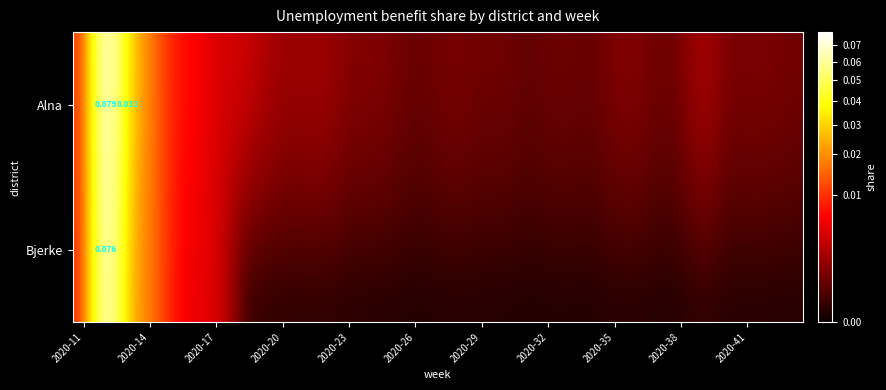

What is the maximum value for Bjerke?

0.1